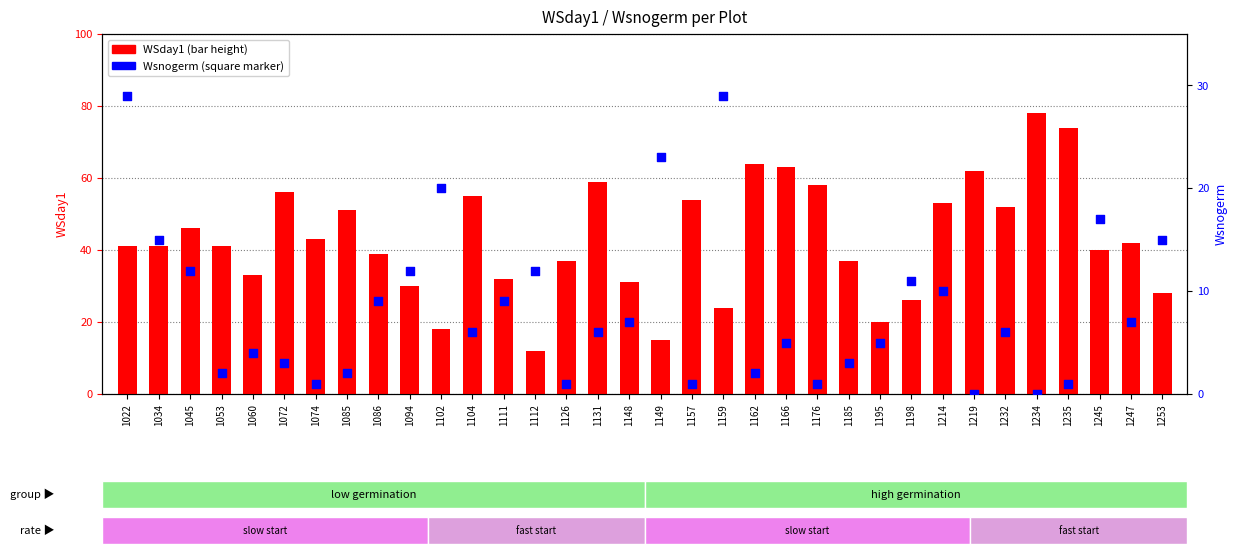

Is the value of WSday1 at 1195 greater than the value of Wsnogerm at 1094?

Yes